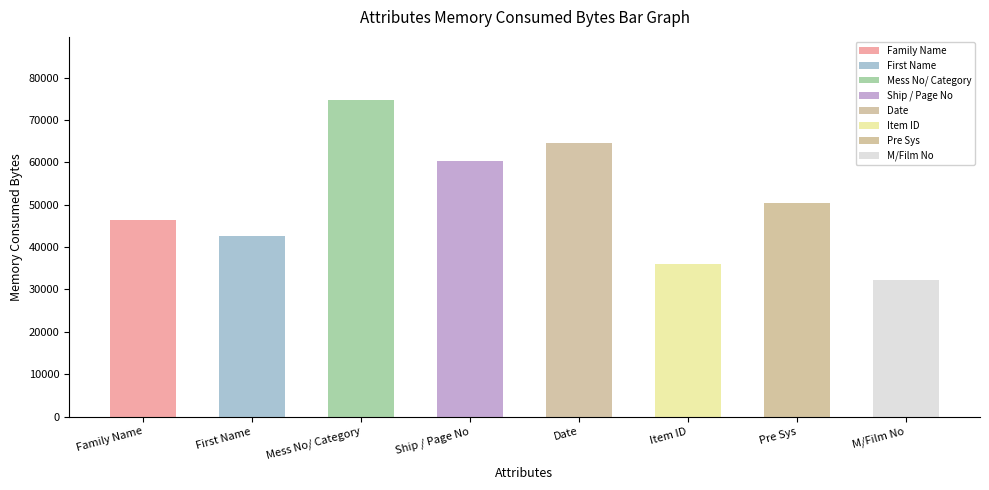

What is the maximum value shown in the chart?

74683